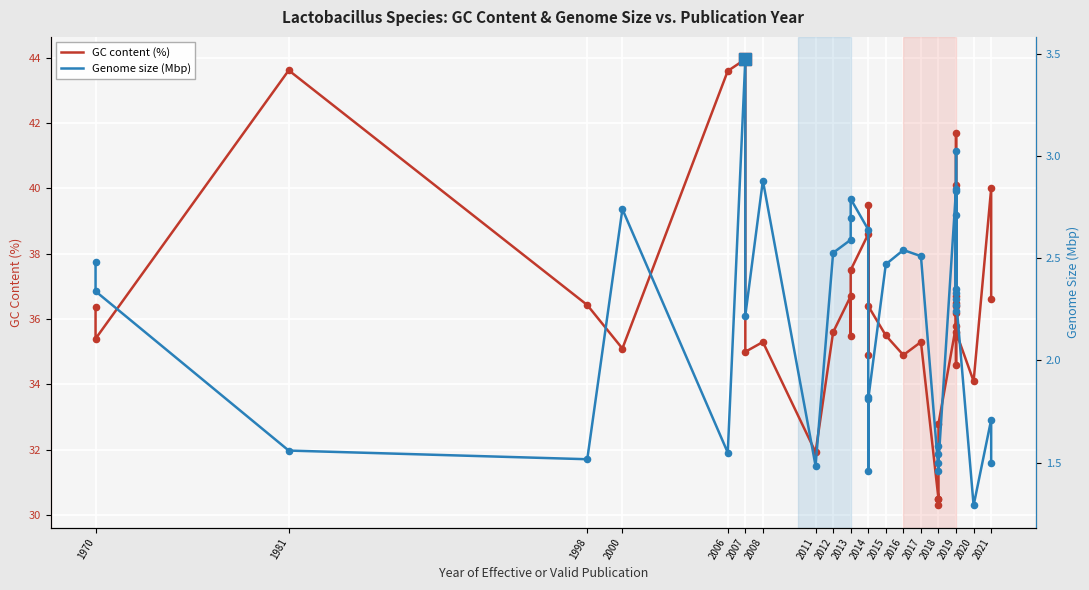

Is the value of Genome size (Mbp) at 1981 greater than the value of GC content (%) at 2013?

No